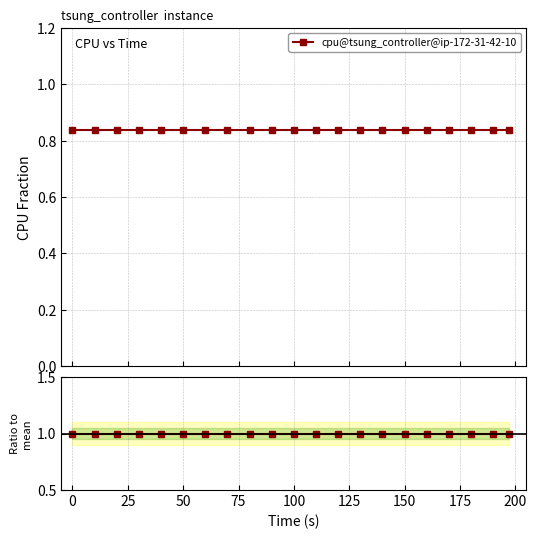

What is the minimum value for cpu@tsung_controller@ip-172-31-42-10?

0.8